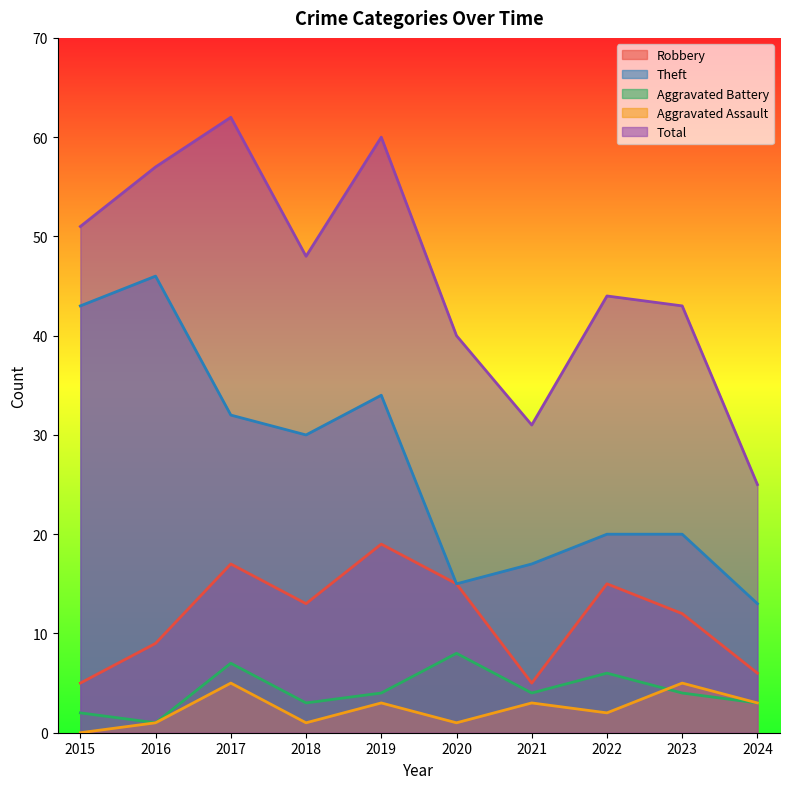

At which label does Aggravated Assault first exceed 3?

2017